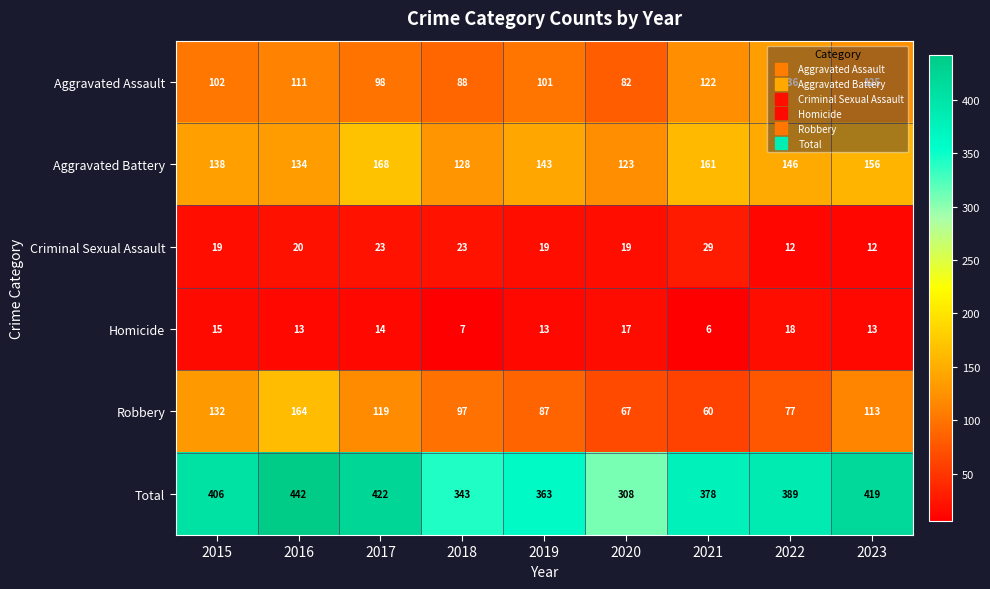

Which series has the widest spread of values?

Total